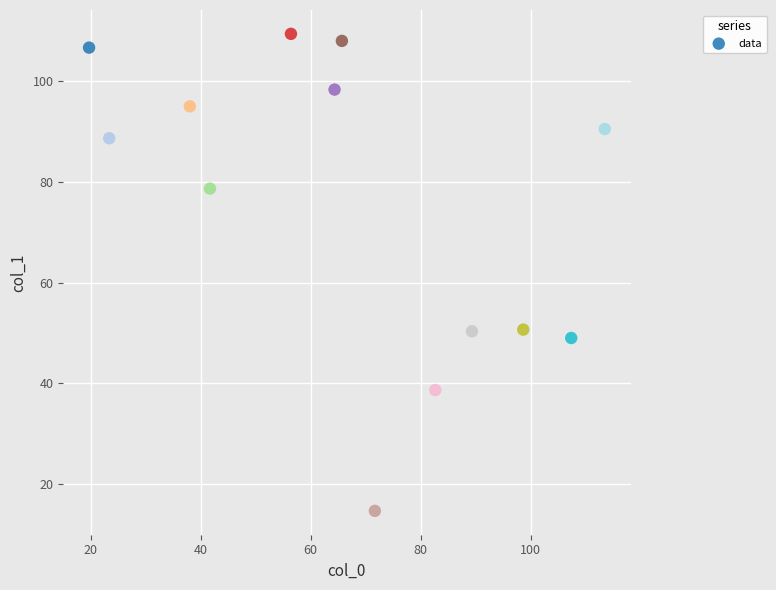

What is the range of Y values (max minus min)?

94.7